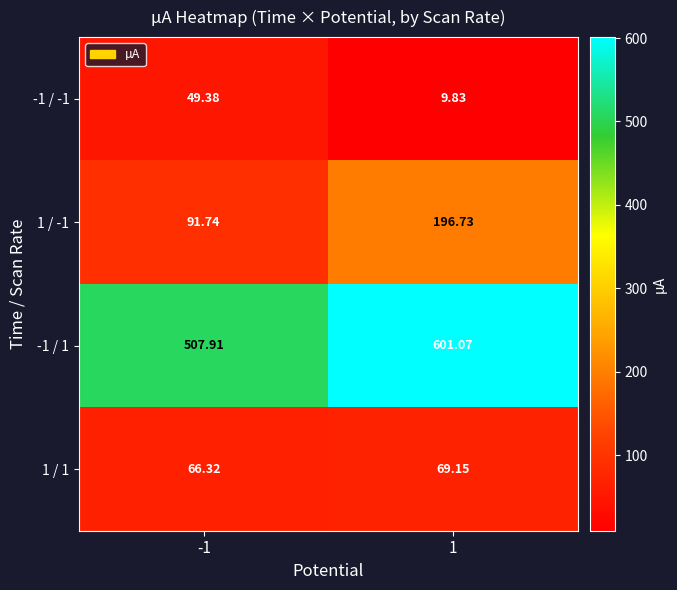

What is the spread (max minus min) of values at -1?

458.5